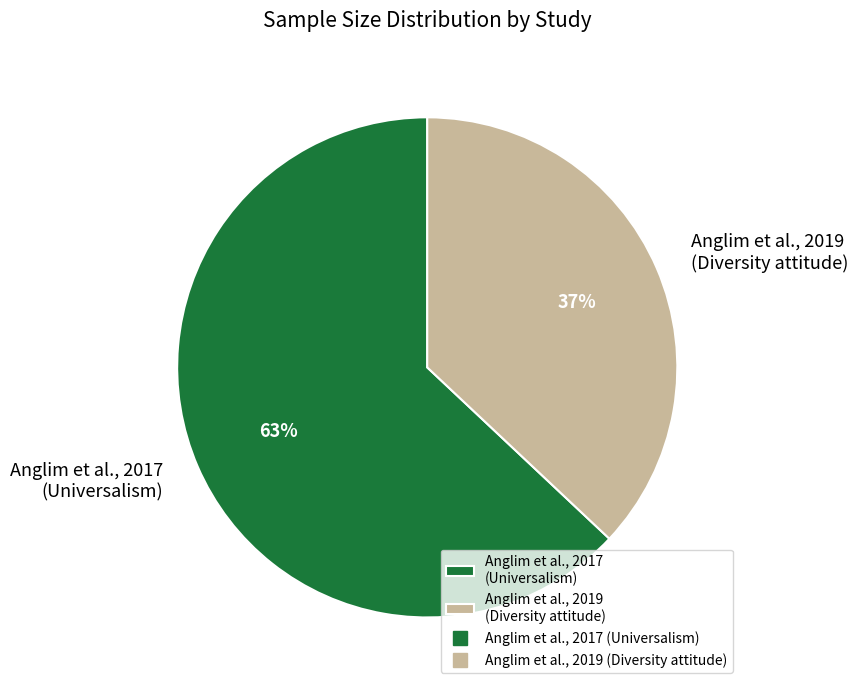

To the nearest percent, what is the combined percentage of Anglim et al., 2017 (Universalism) and Anglim et al., 2019 (Diversity attitude)?

100%